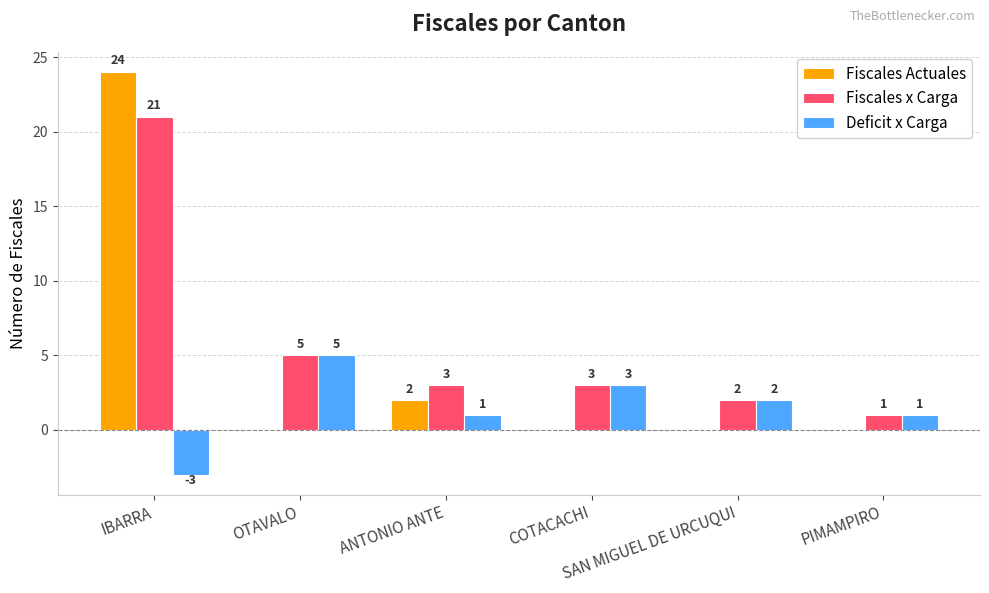

Reading left to right, list all the values displayed in this chart.

Fiscales Actuales: 24	0	2	0	0	0
Fiscales x Carga: 21	5	3	3	2	1
Deficit x Carga: -3	5	1	3	2	1